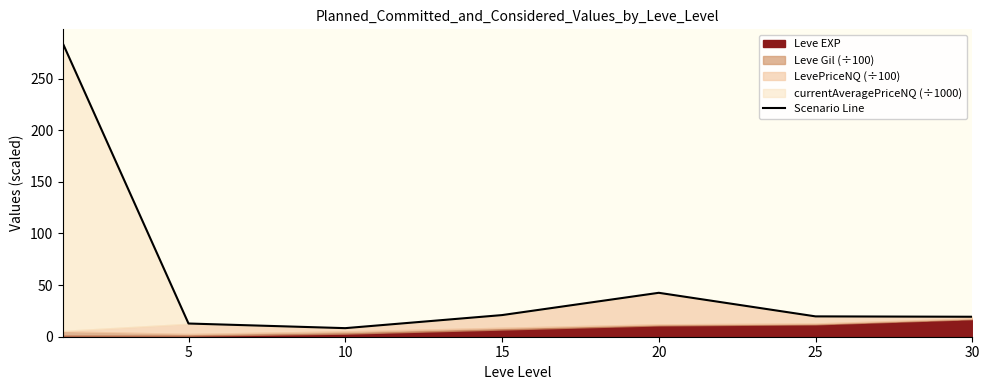

At which category does the data reach its first local valley?

10